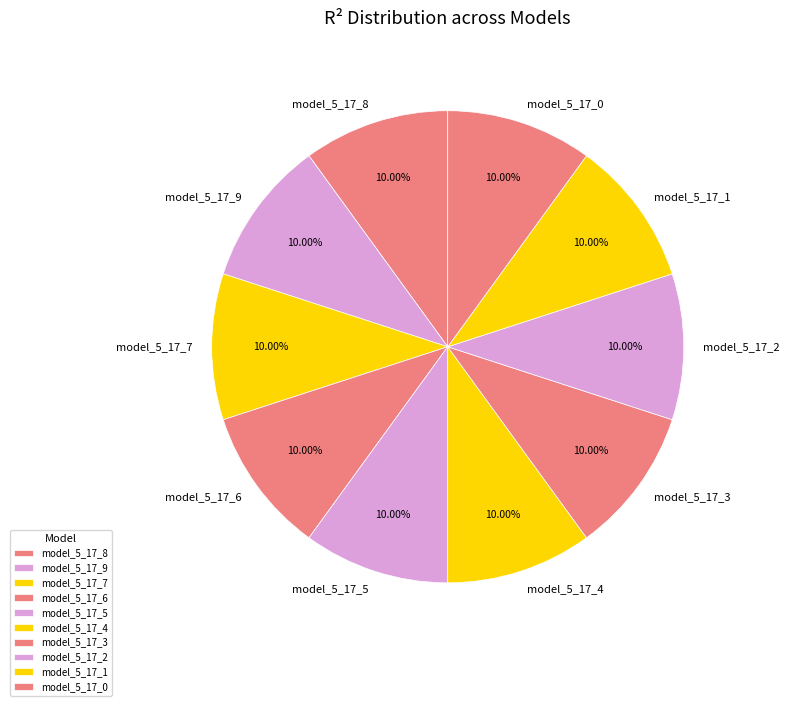

Do model_5_17_4 and model_5_17_5 together represent more than half of the pie?

No